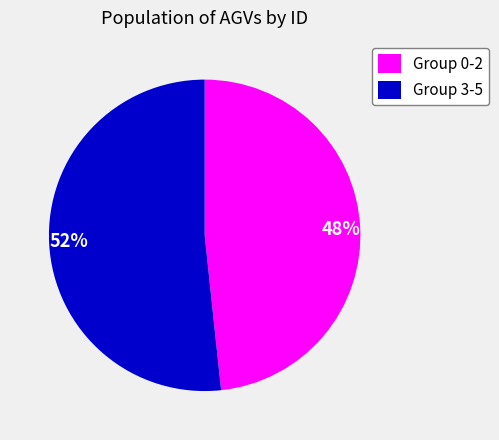

True or false: 52% accounts for 42% of the total.

False